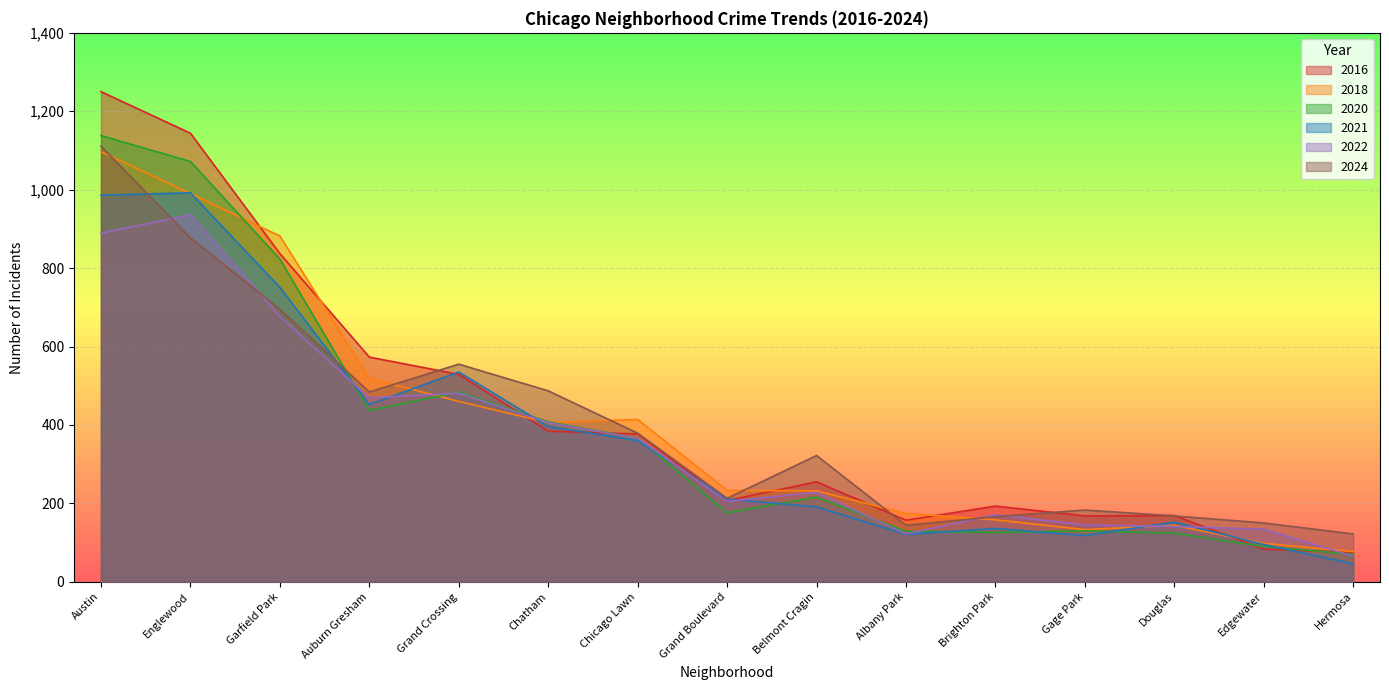

Which series has the widest spread of values?

2016